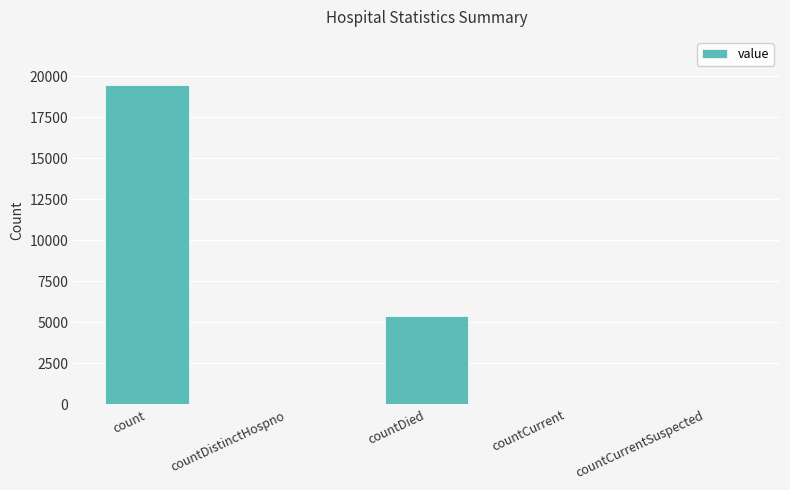

Is it true that the value at countCurrentSuspected is 0?

True